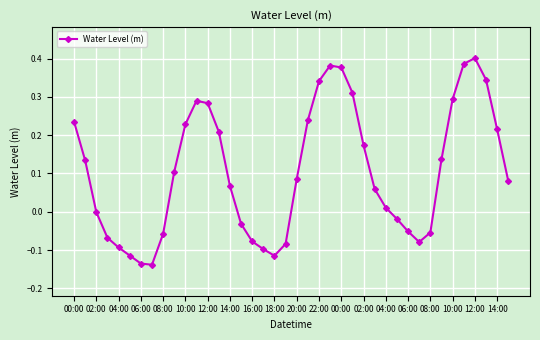

What is the sum of all values?

4.2